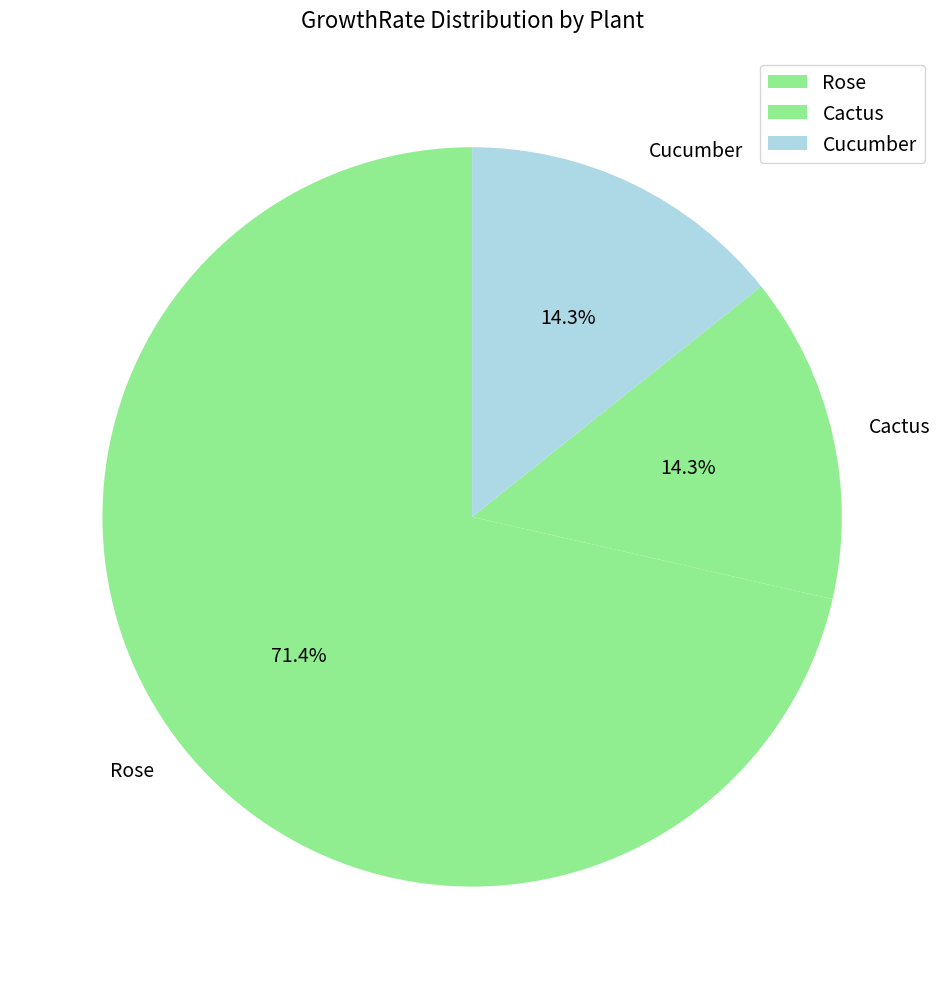

Approximately how many times larger is the value at Cactus compared to Cucumber?

1.0